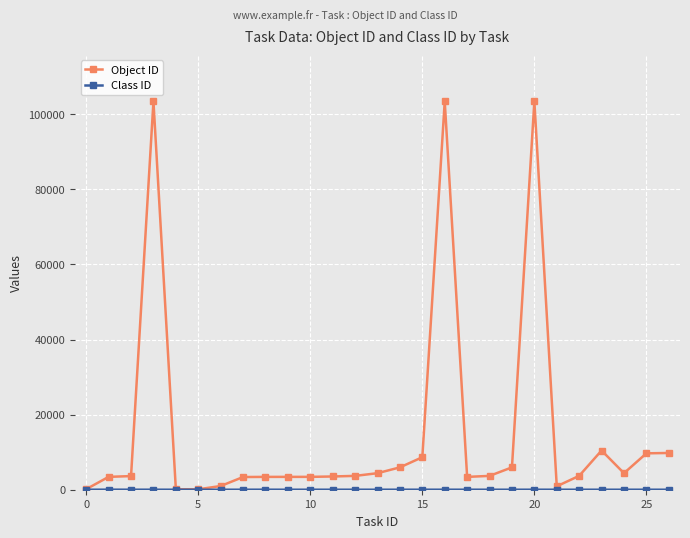

How many lines are shown in the chart?

2